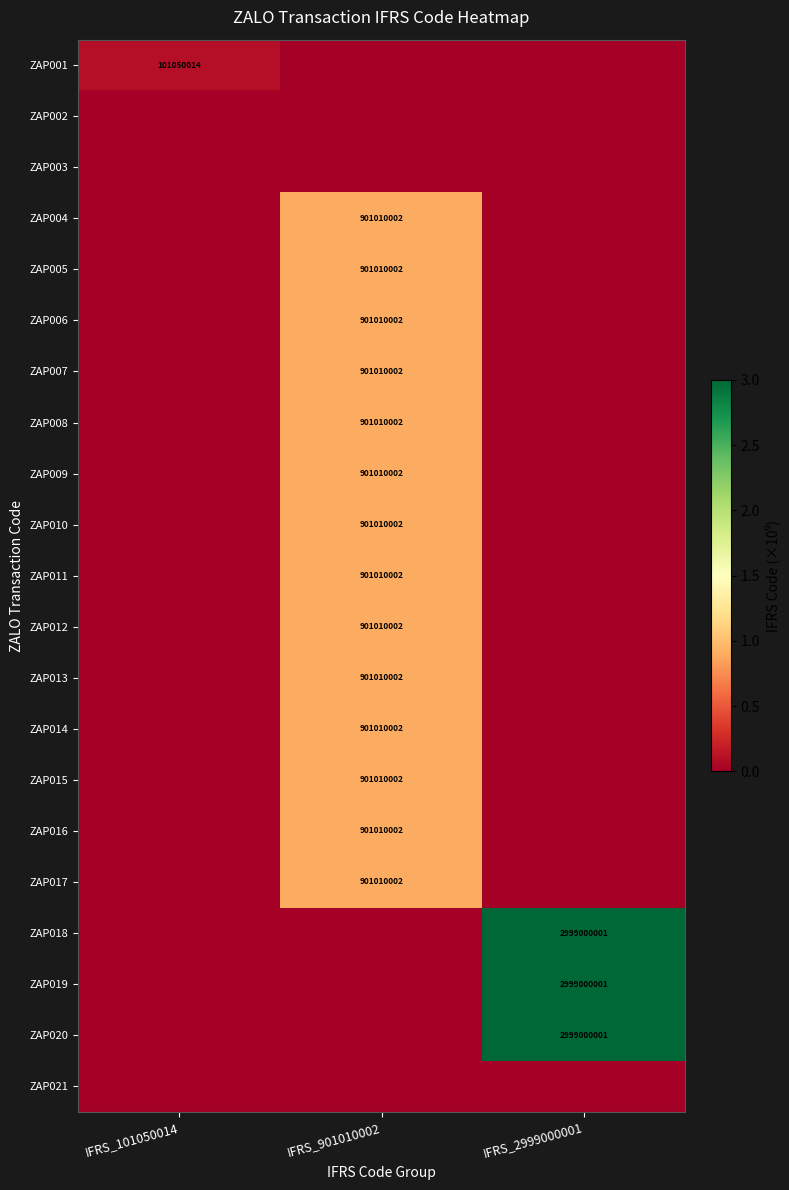

Is it true that ZAP001 equals 101050014 at IFRS_101050014?

True